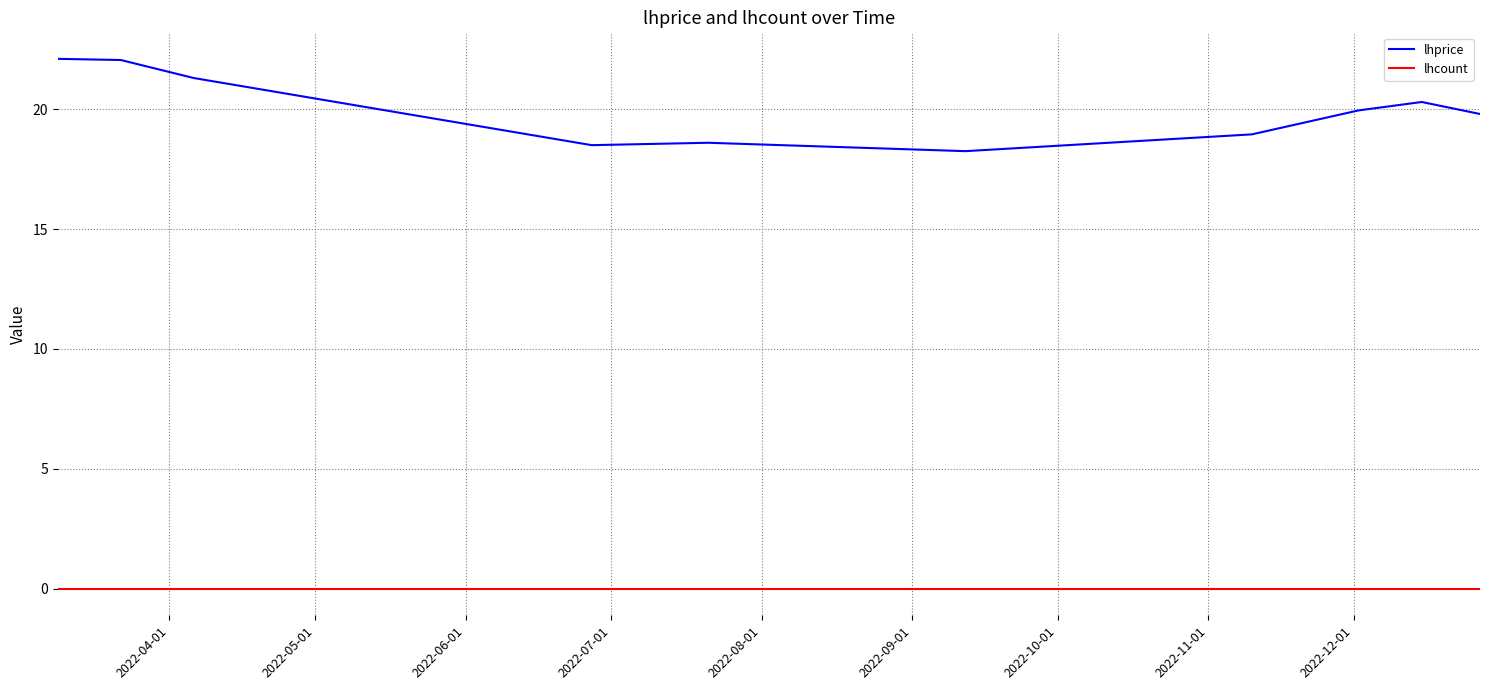

What is the maximum value shown in the chart?

22.1